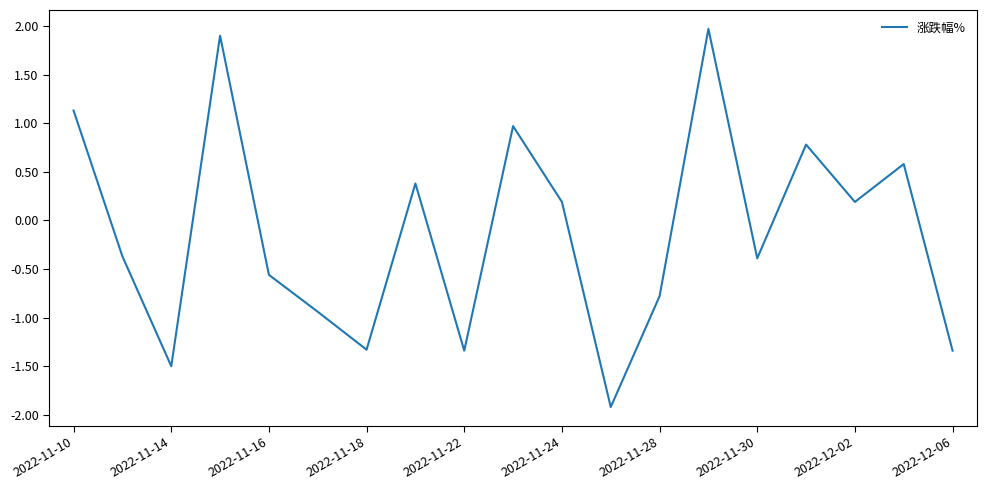

What is the maximum value shown in the chart?

2.0